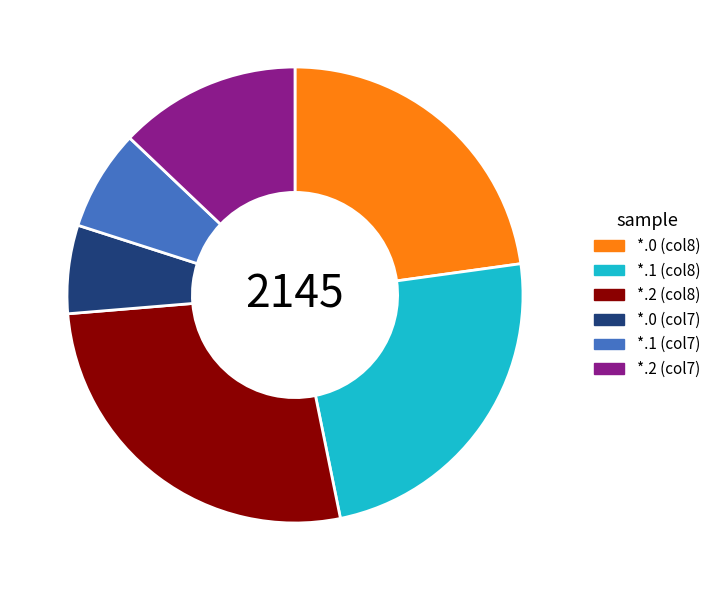

Is the sum of *.1 (col7) and *.0 (col7) greater than half?

No